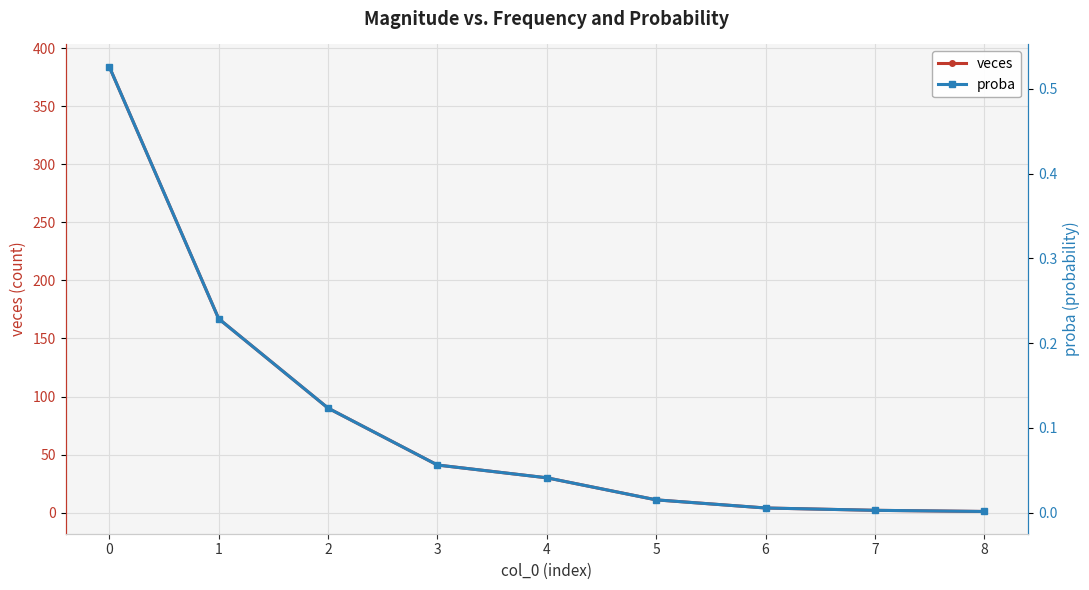

What is the value of the veces point at the 2nd from the left?

167